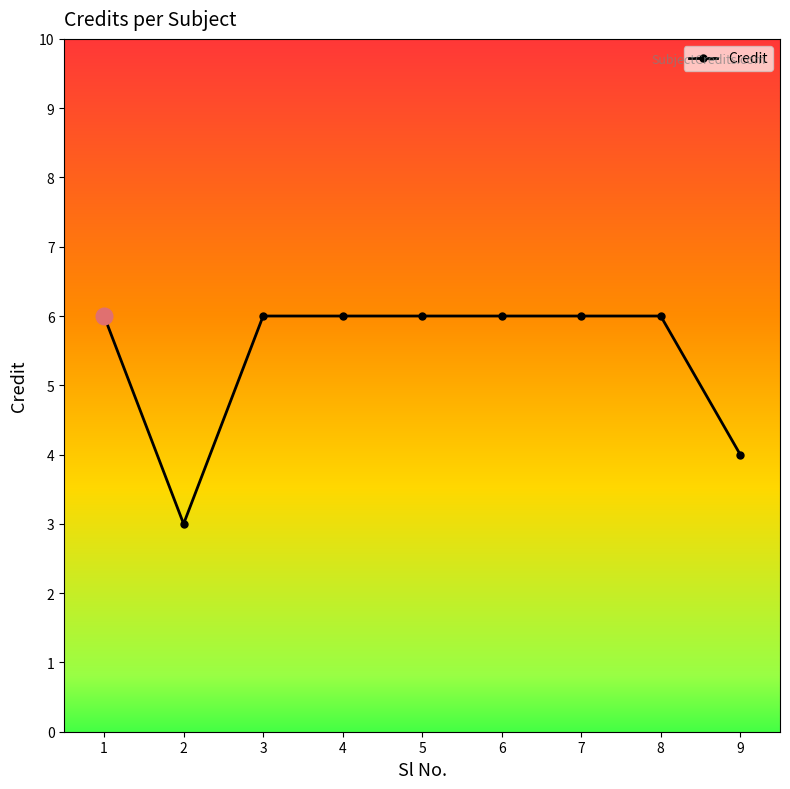

Where is the first local minimum?

2